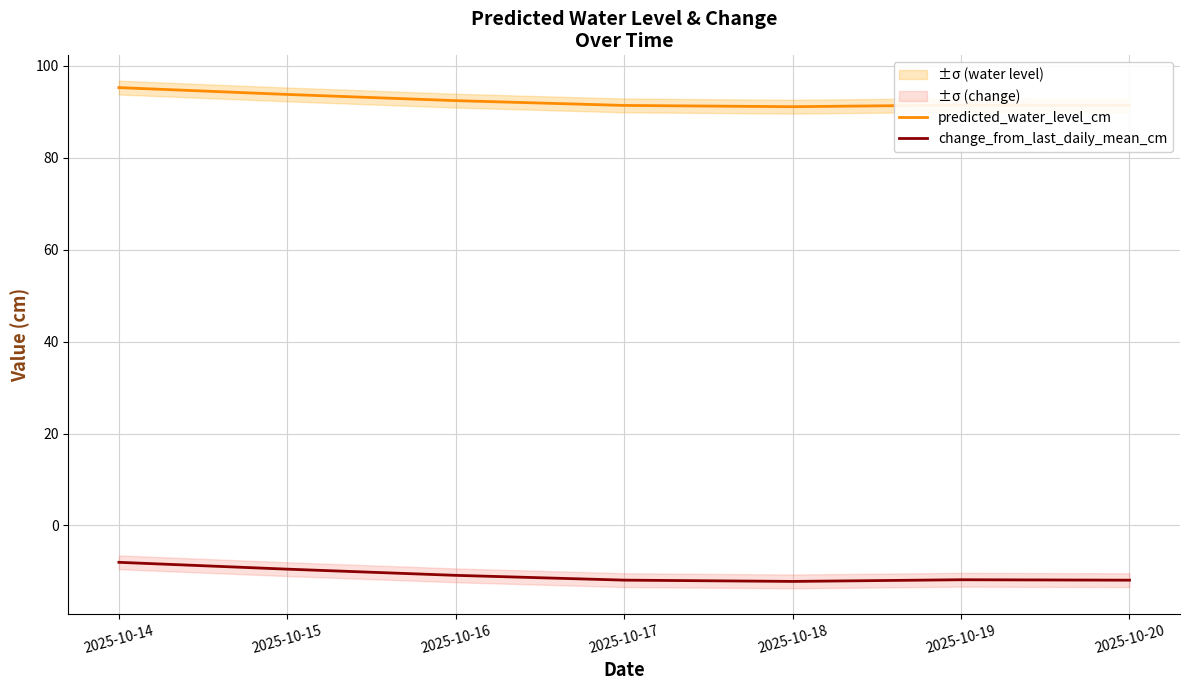

True or false: change_from_last_daily_mean_cm has a value of -15.8 at 2025-10-15.

False